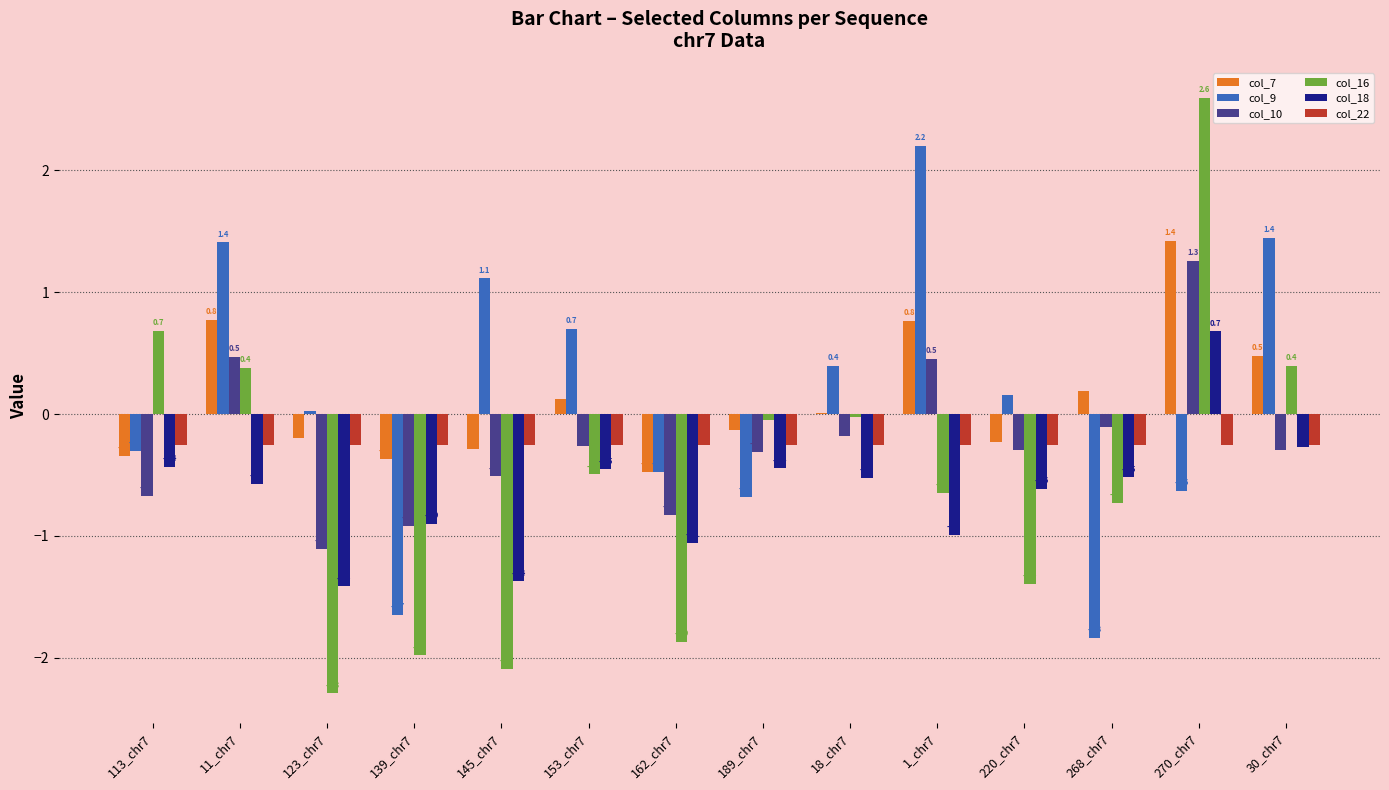

What is the sum of the col_16 values at 220_chr7 and 189_chr7?

-1.4